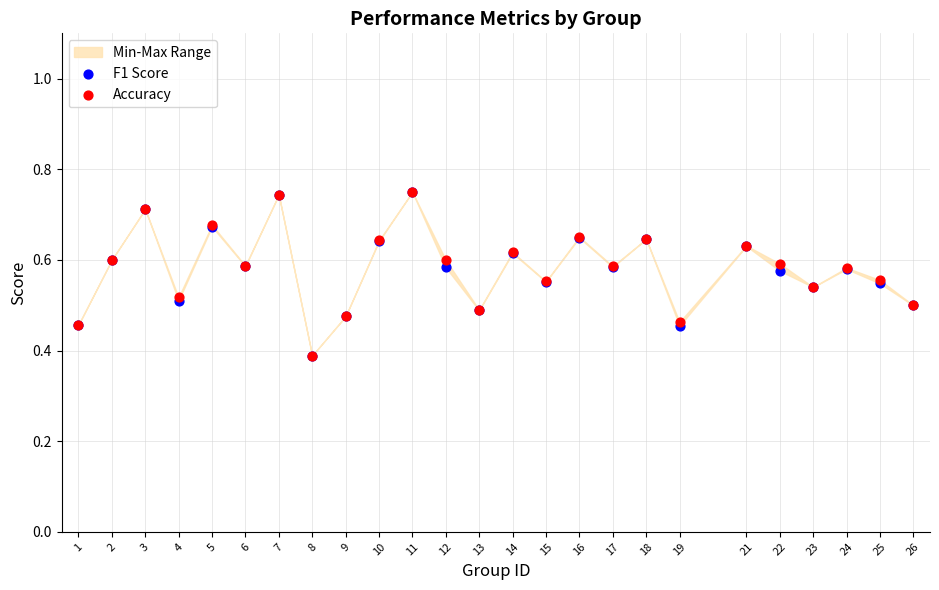

Which series contains the highest Y value?

F1 Score